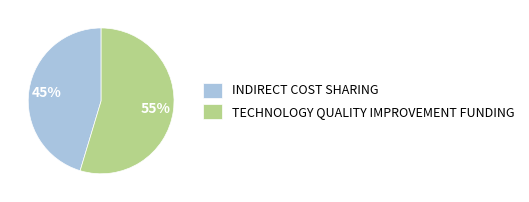

True or false: INDIRECT COST SHARING accounts for 57% of the total.

False